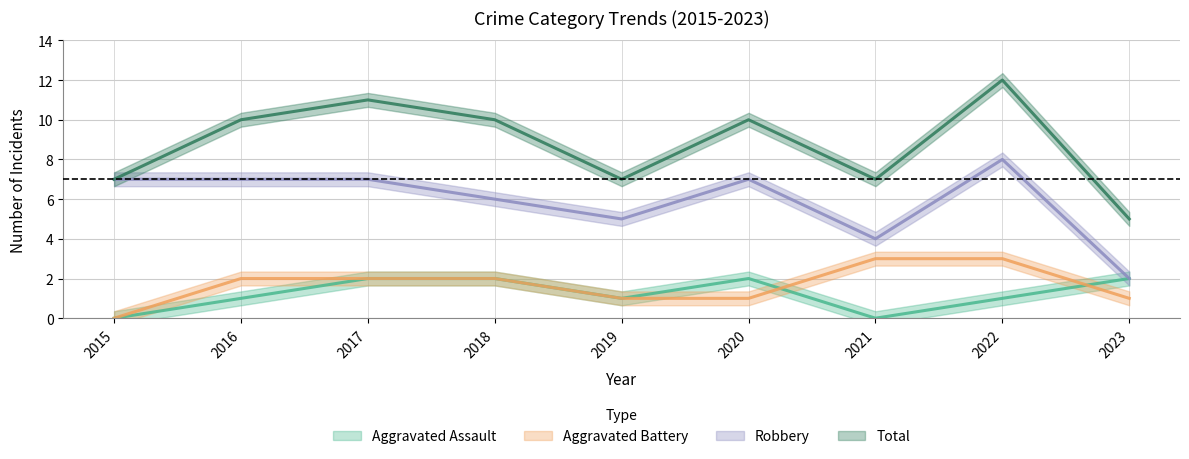

Which series changed the most between 2021 and 2023?

Aggravated Assault